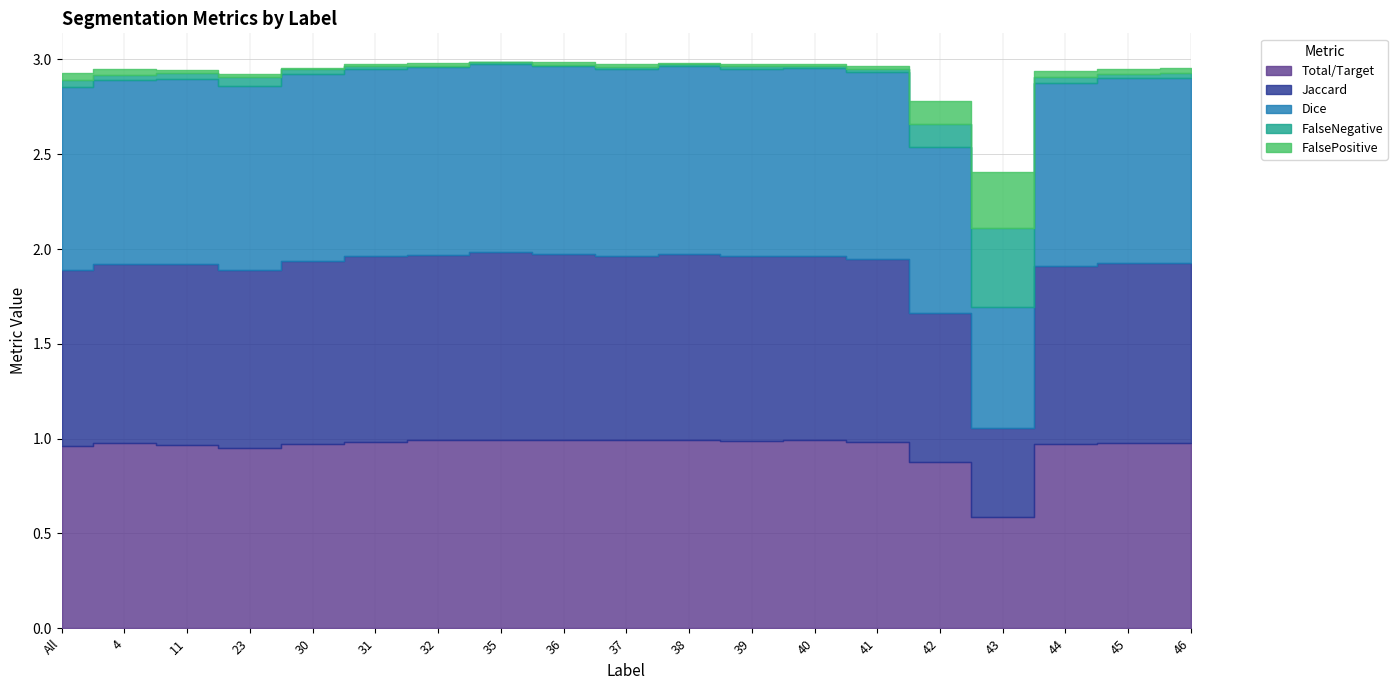

Between 32 and All, which is larger?

32